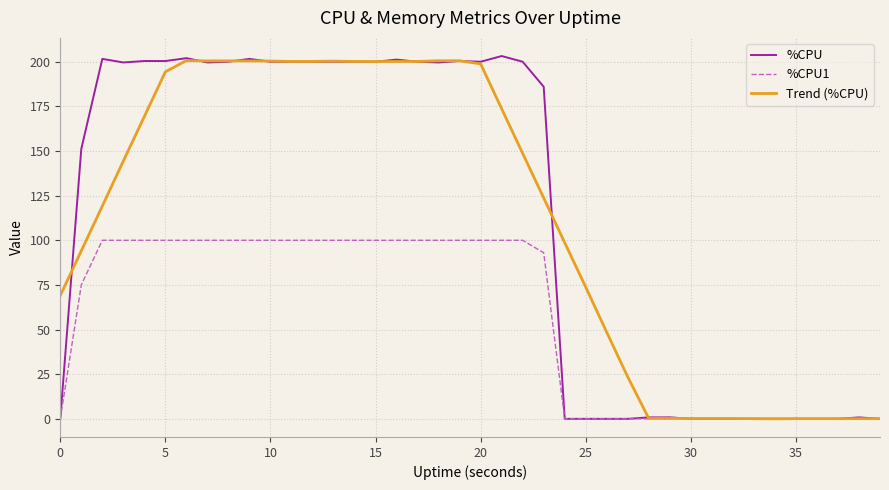

What is the maximum value for %CPU?

203.2